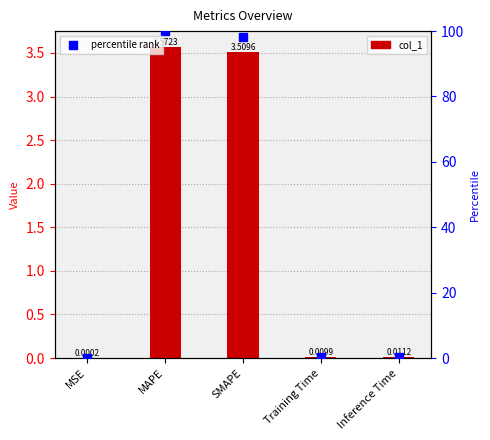

What is the total value across all series at Training Time?

0.3